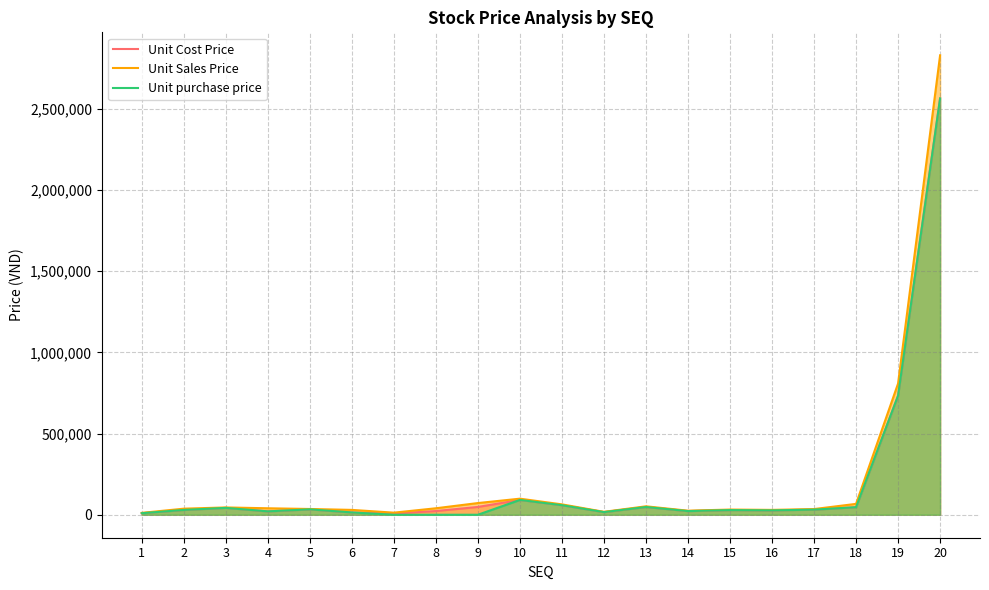

What is the total value across all series at 6?

58400